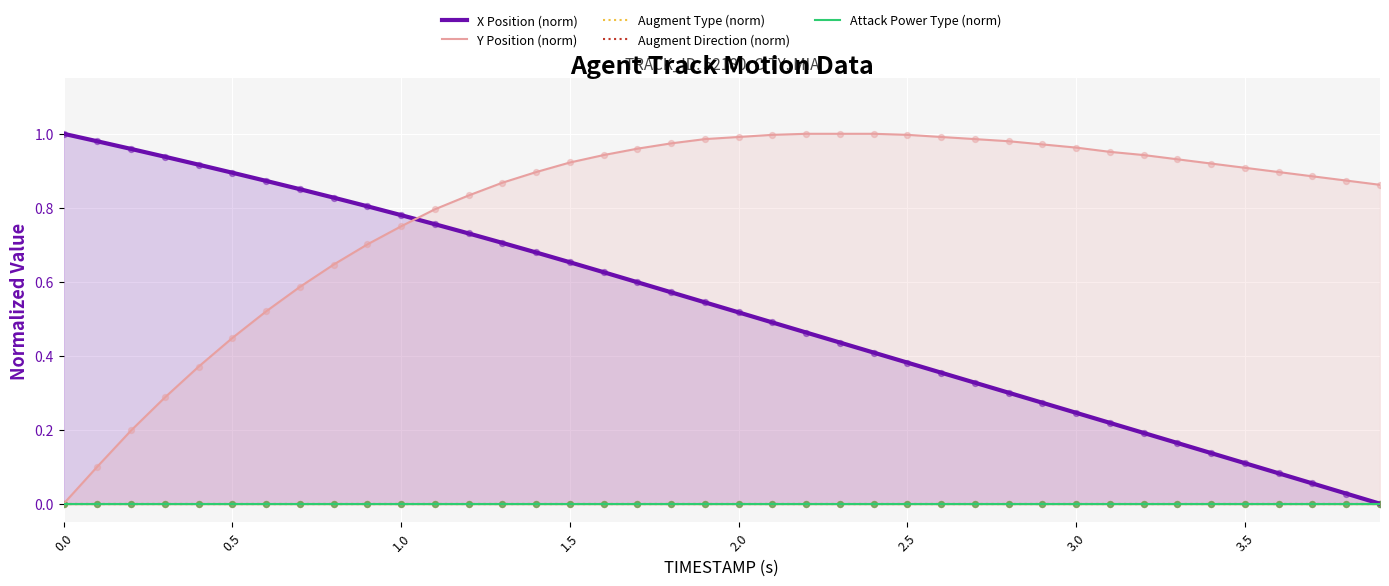

Which series has the largest total across all categories?

Y Position (norm)